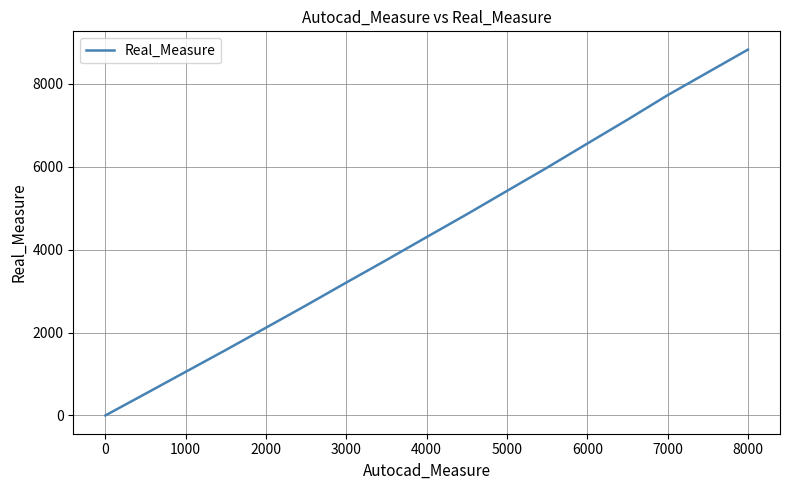

What is the maximum value shown in the chart?

8828